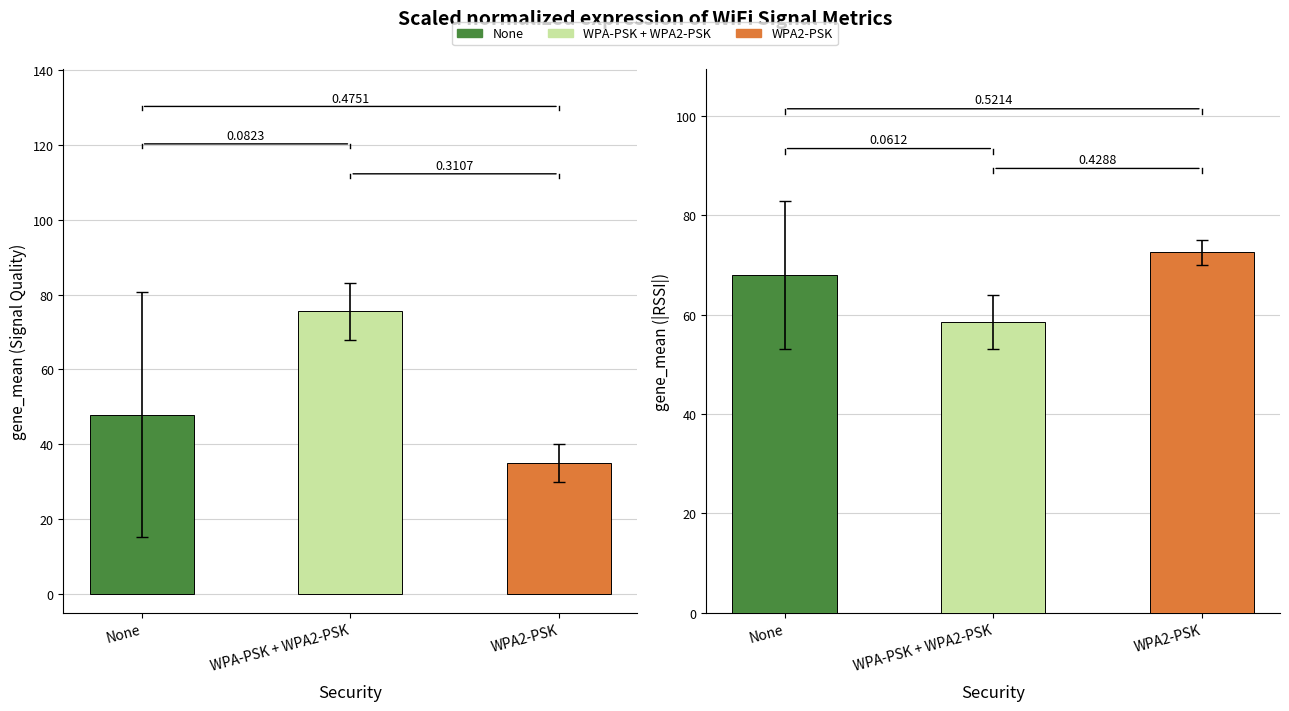

Count the number of categories in the chart.

3